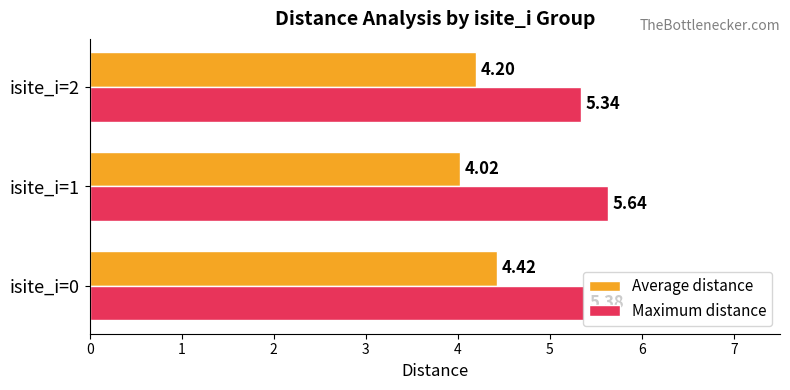

Is the value of Maximum distance at isite_i=0 greater than the value of Average distance at isite_i=2?

Yes